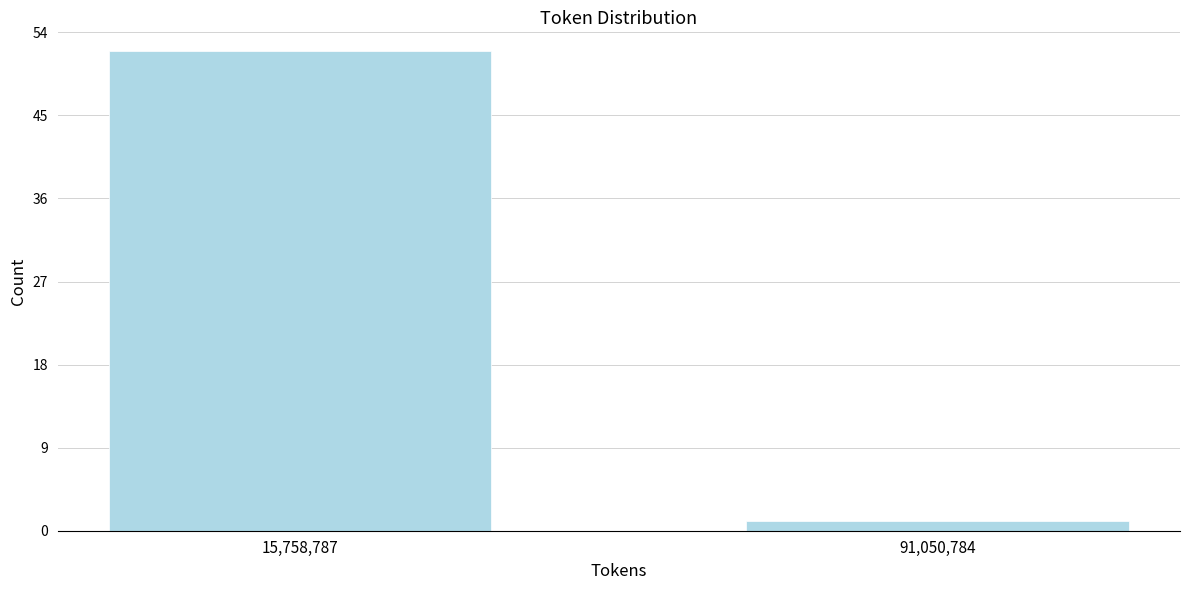

Reading left to right, extract all data points from this chart.

52	1